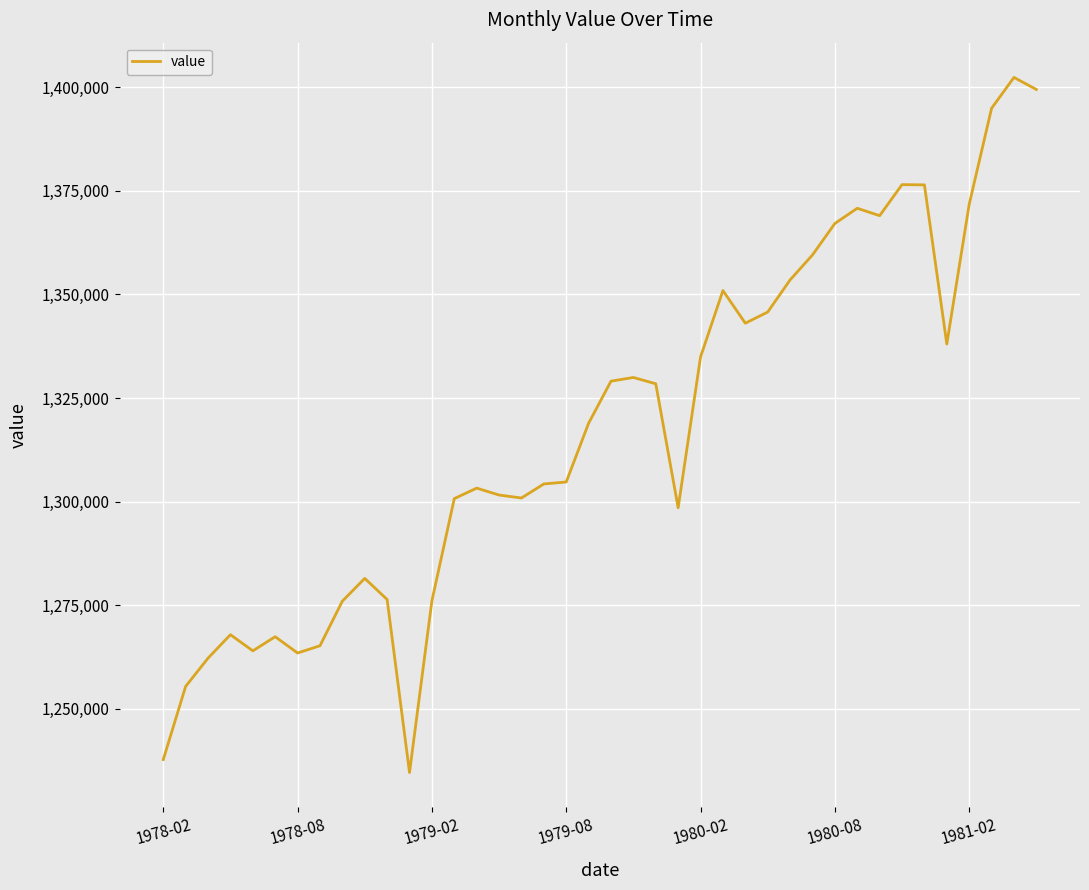

What is the greatest value displayed?

1402343